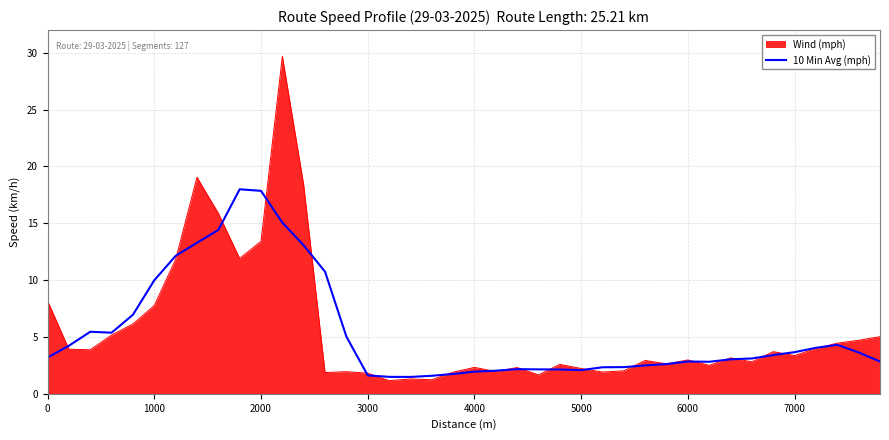

Which series has the largest range (max minus min)?

Wind (mph)